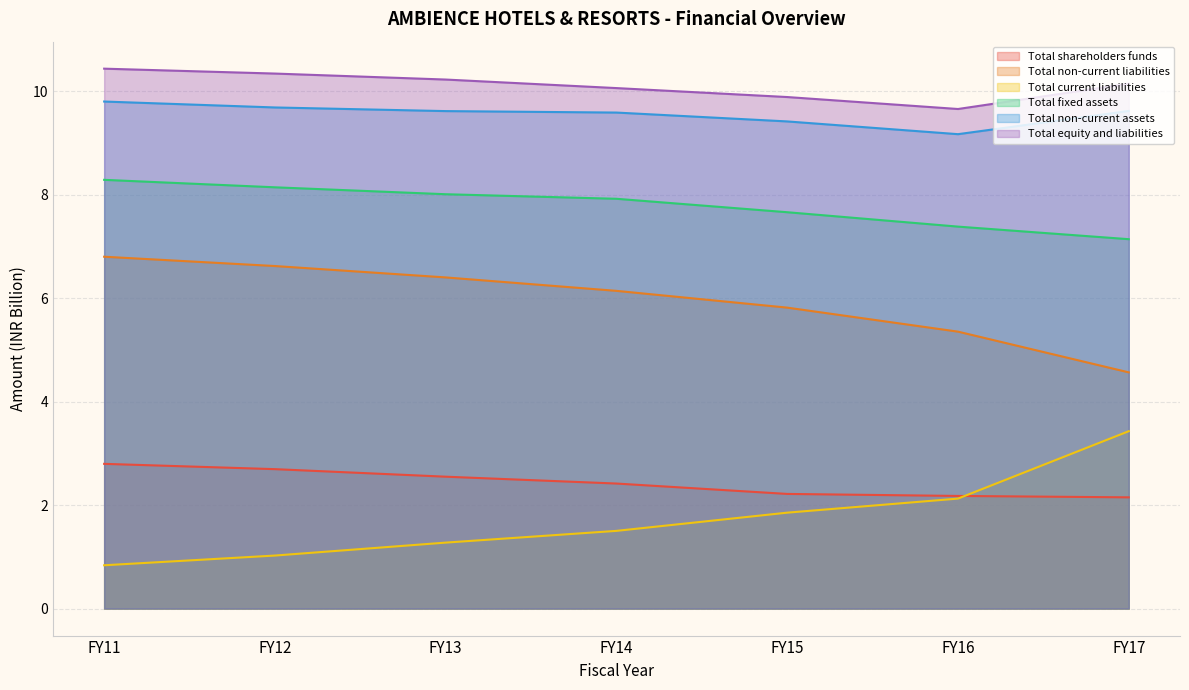

Is it true that Total equity and liabilities equals 9.9 at FY15?

True